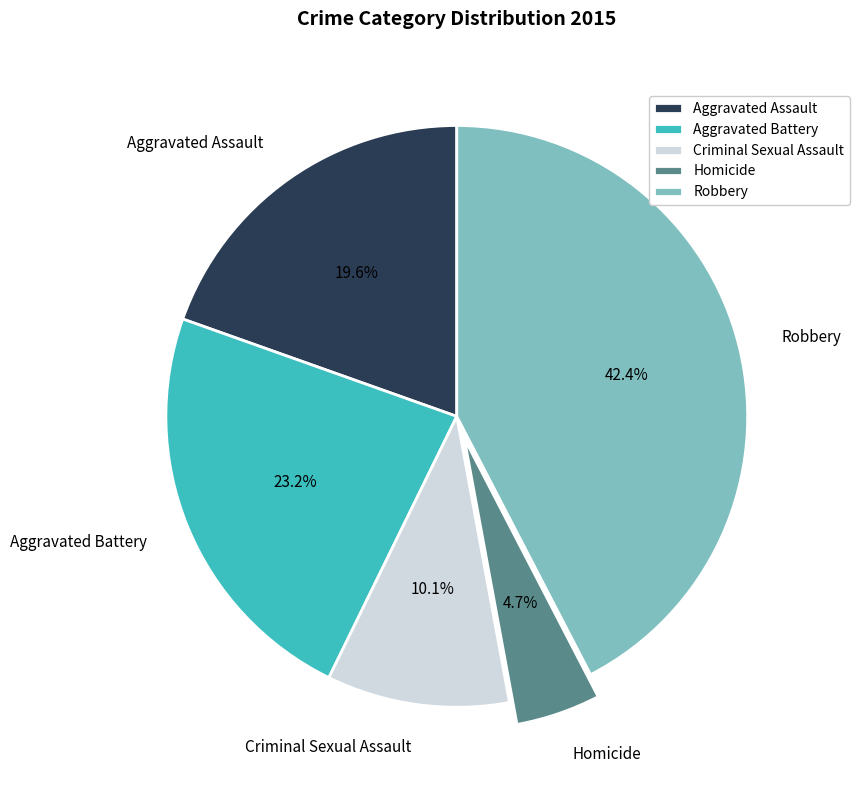

Does Homicide represent more than half of the total?

No